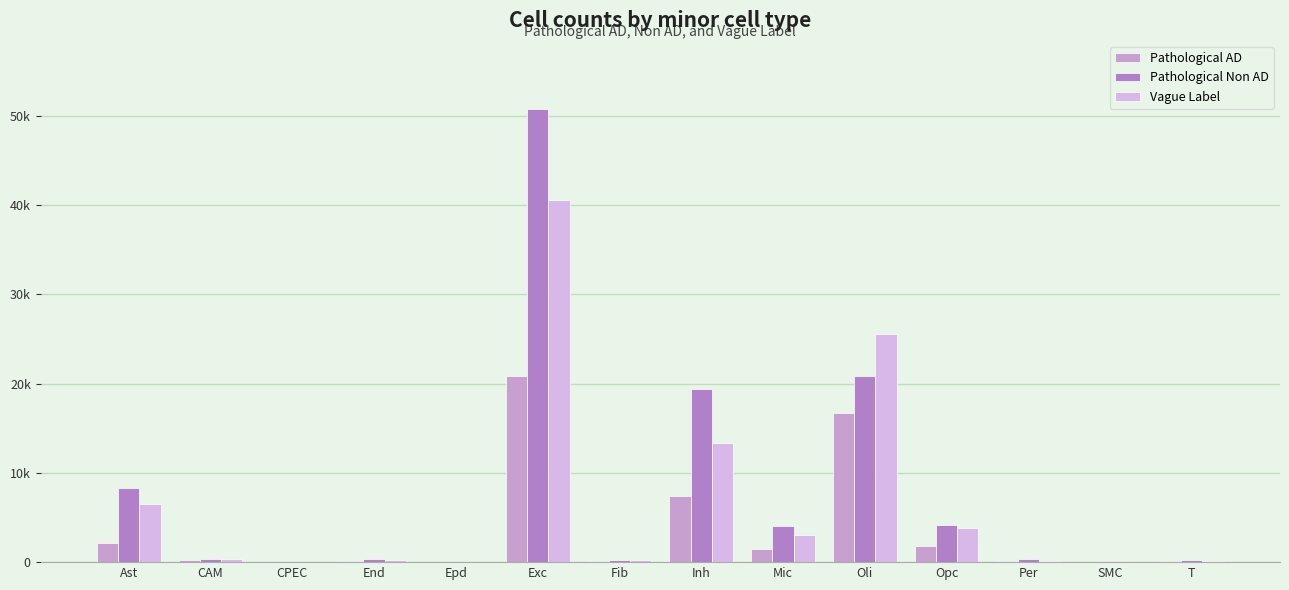

At which label does Pathological Non AD reach its peak?

Exc